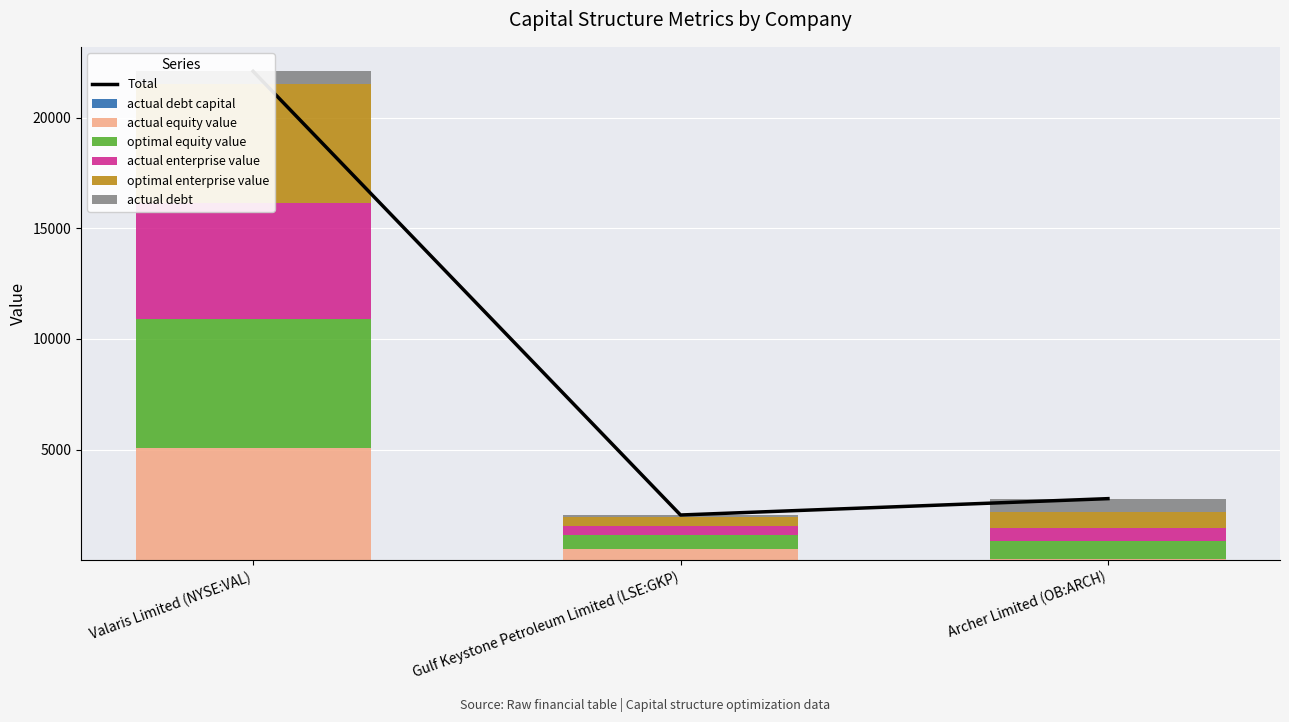

Between Gulf Keystone Petroleum Limited (LSE:GKP) and Archer Limited (OB:ARCH), which series saw the biggest shift?

actual_debt